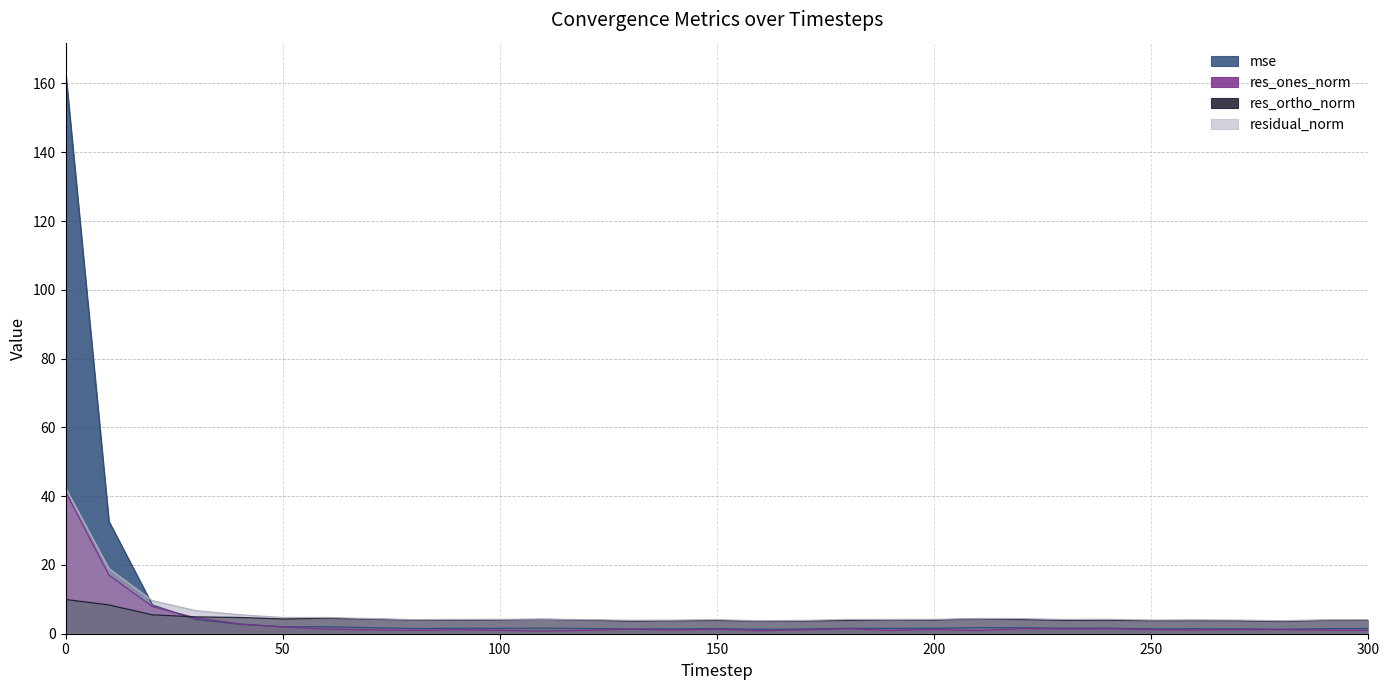

How many interior local peaks does the res_ortho_norm series have?

7